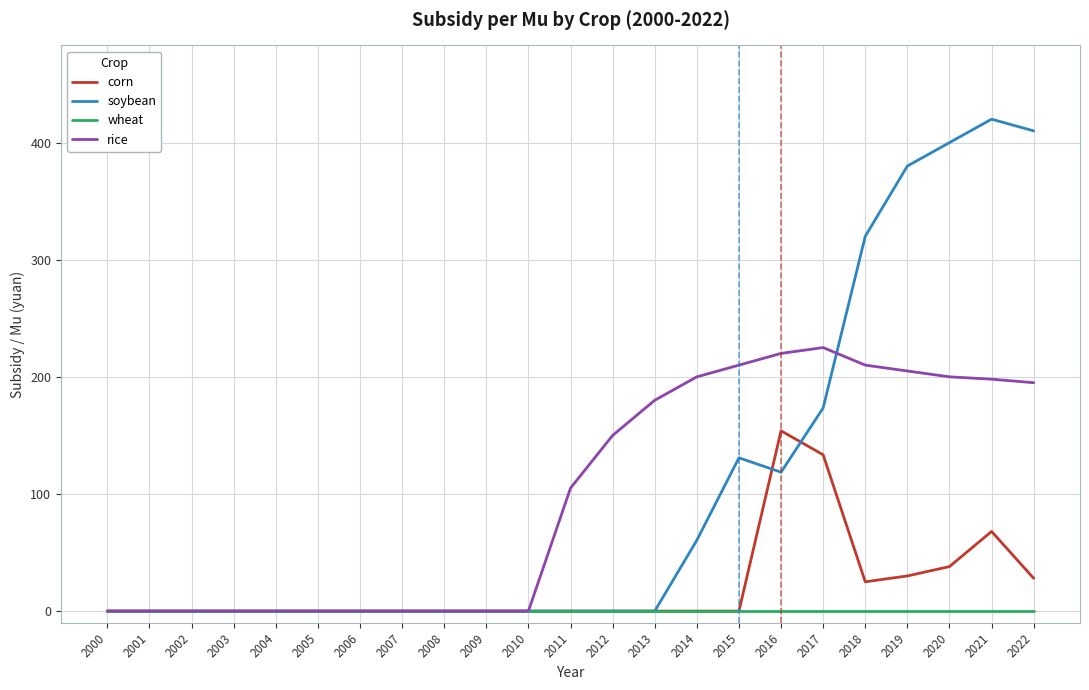

Is it true that corn equals 153.9 at 2016?

True